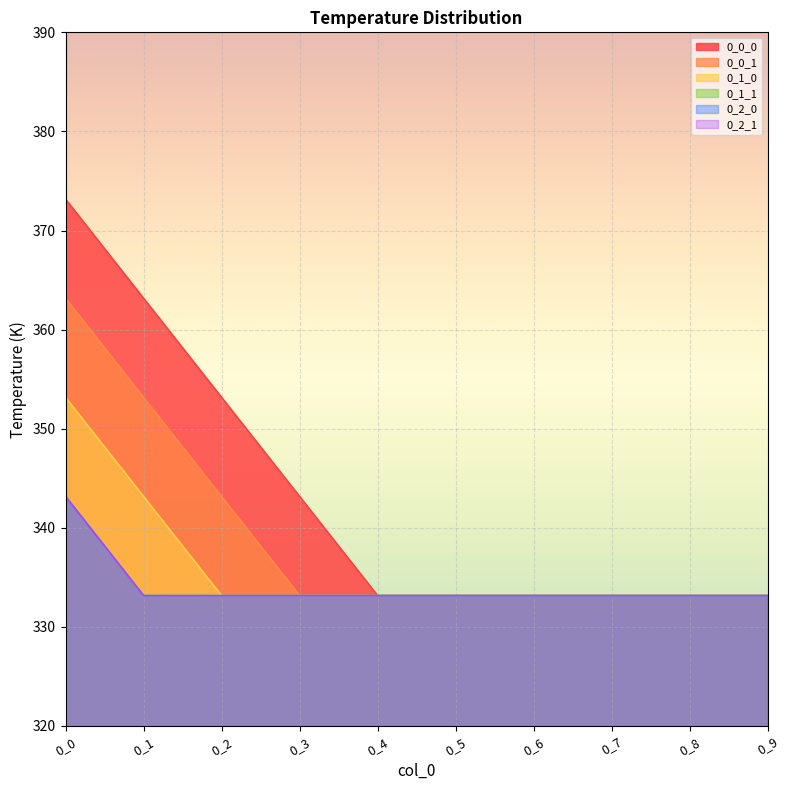

What is the value of the 0_0_0 point at the 4th from the left?

343.1